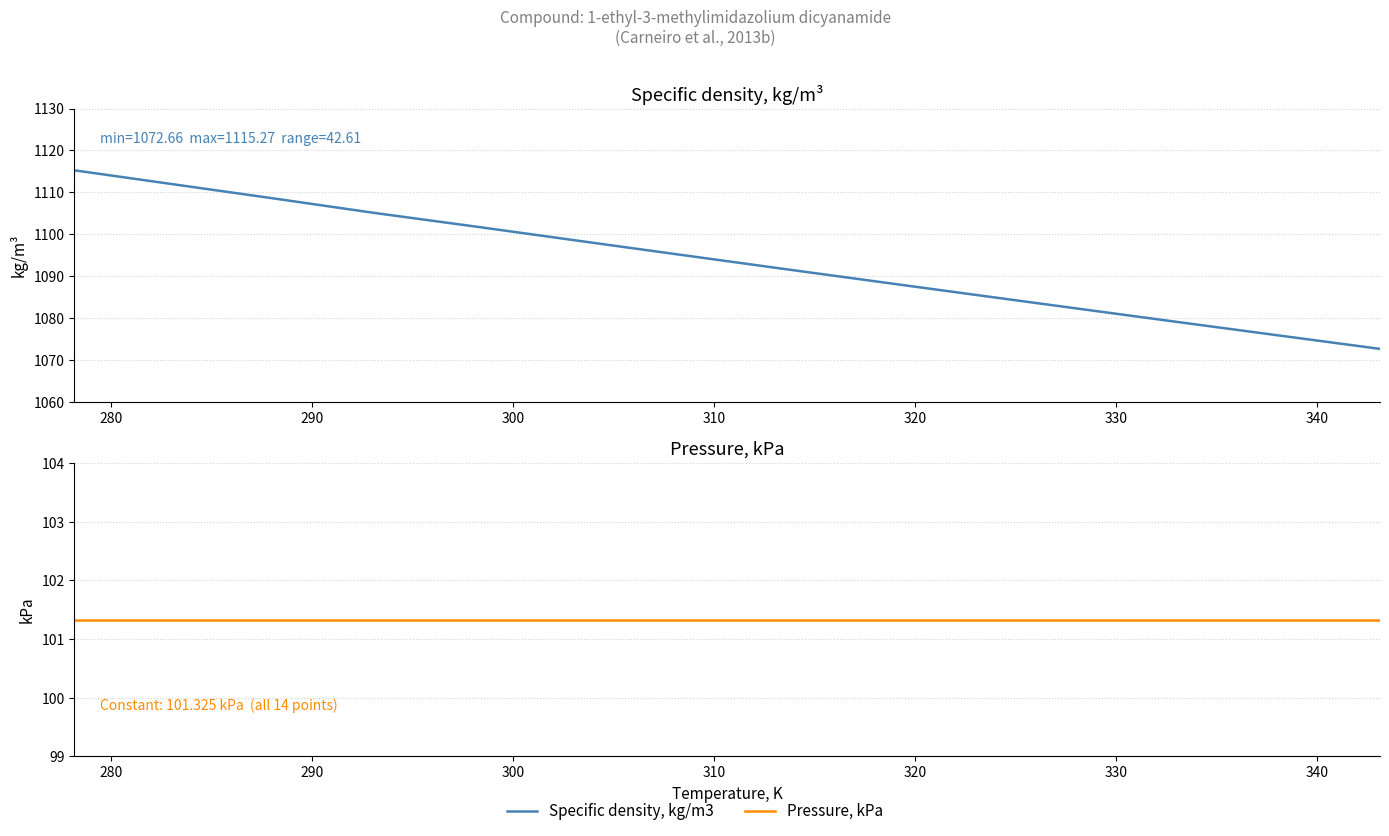

Rank the series by their average value, from lowest to highest.

Pressure, kPa, Specific density, kg/m3